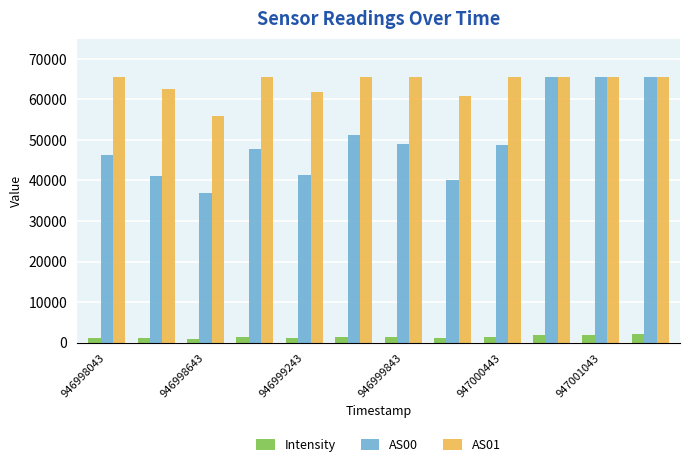

Rank the series by their average value, from lowest to highest.

Intensity, AS00, AS01